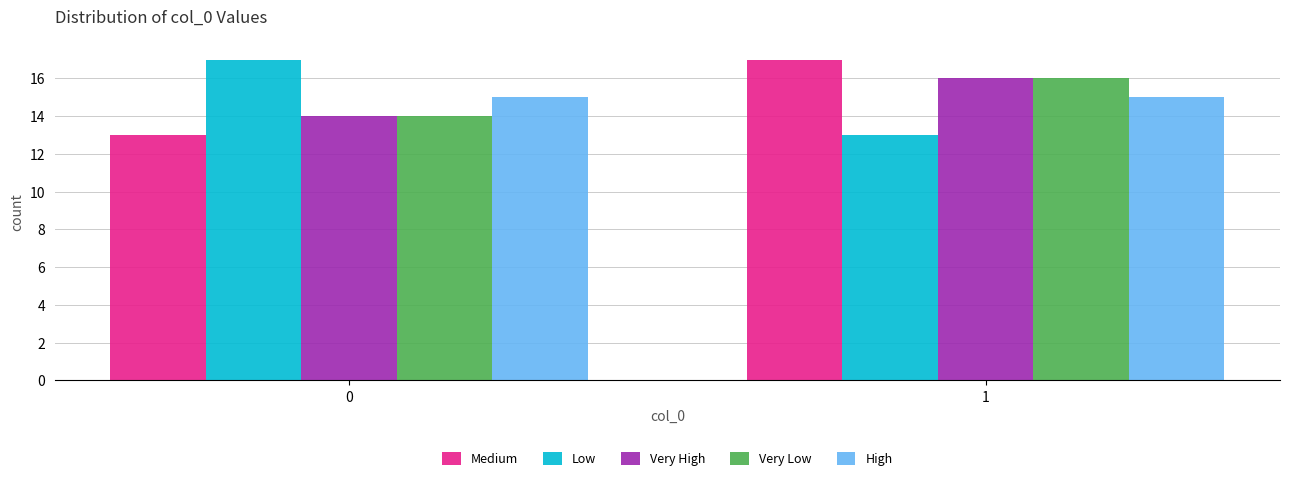

Reading left to right, transcribe all the data shown in this chart.

Medium: 13	17
Low: 17	13
Very High: 14	16
Very Low: 14	16
High: 15	15